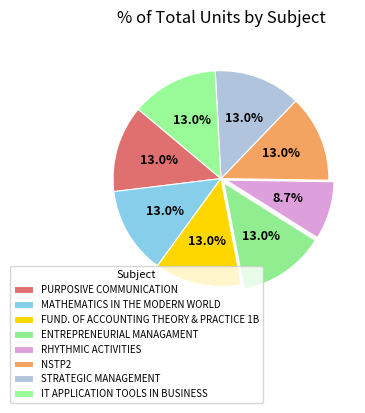

What percentage is NOT represented by STRATEGIC MANAGEMENT?

87.0%